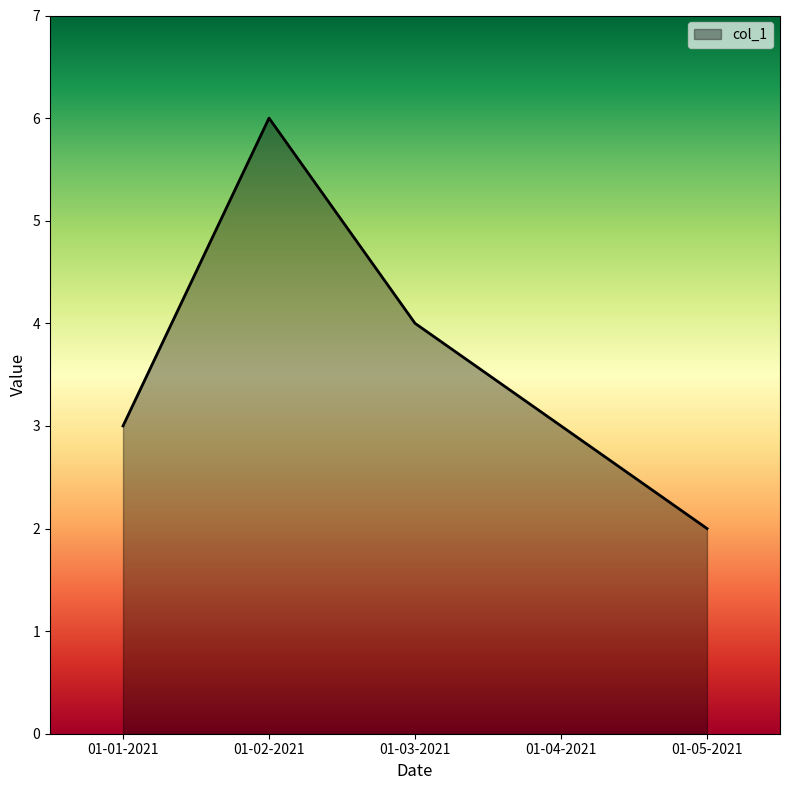

At which category does the data reach its first local peak?

01-02-2021